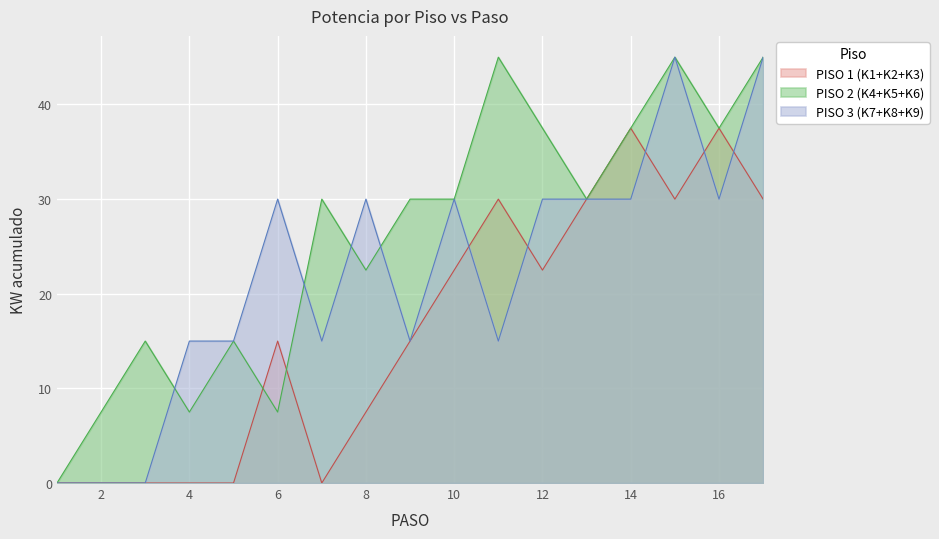

What is the approximate value of PISO 2 (K4+K5+K6) at 11?

45.0